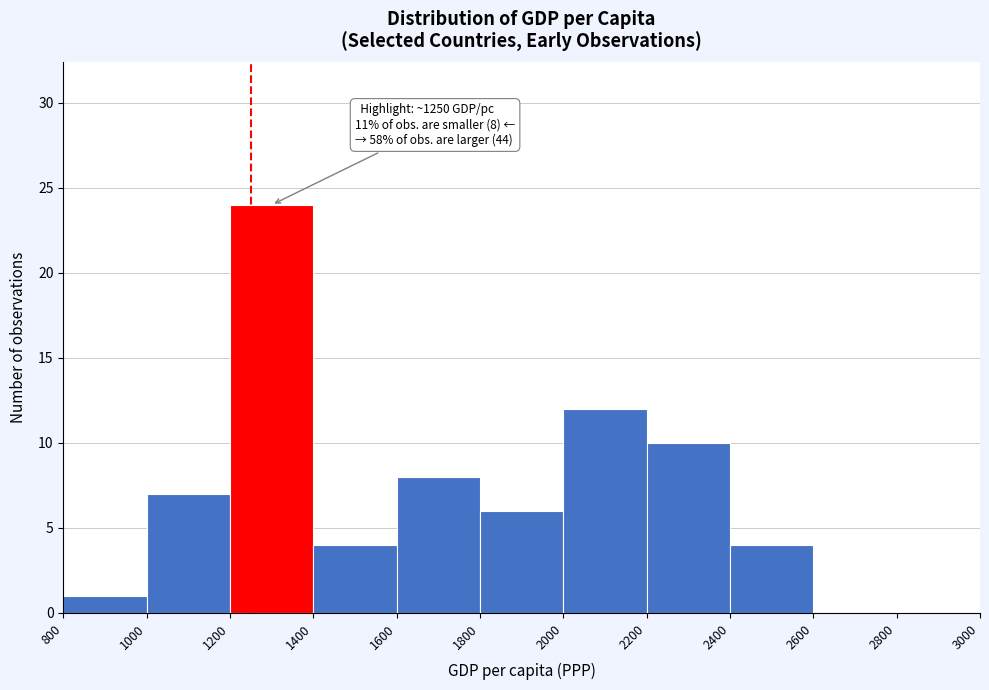

Which range on the x-axis has the tallest bar?

1200 to 1400